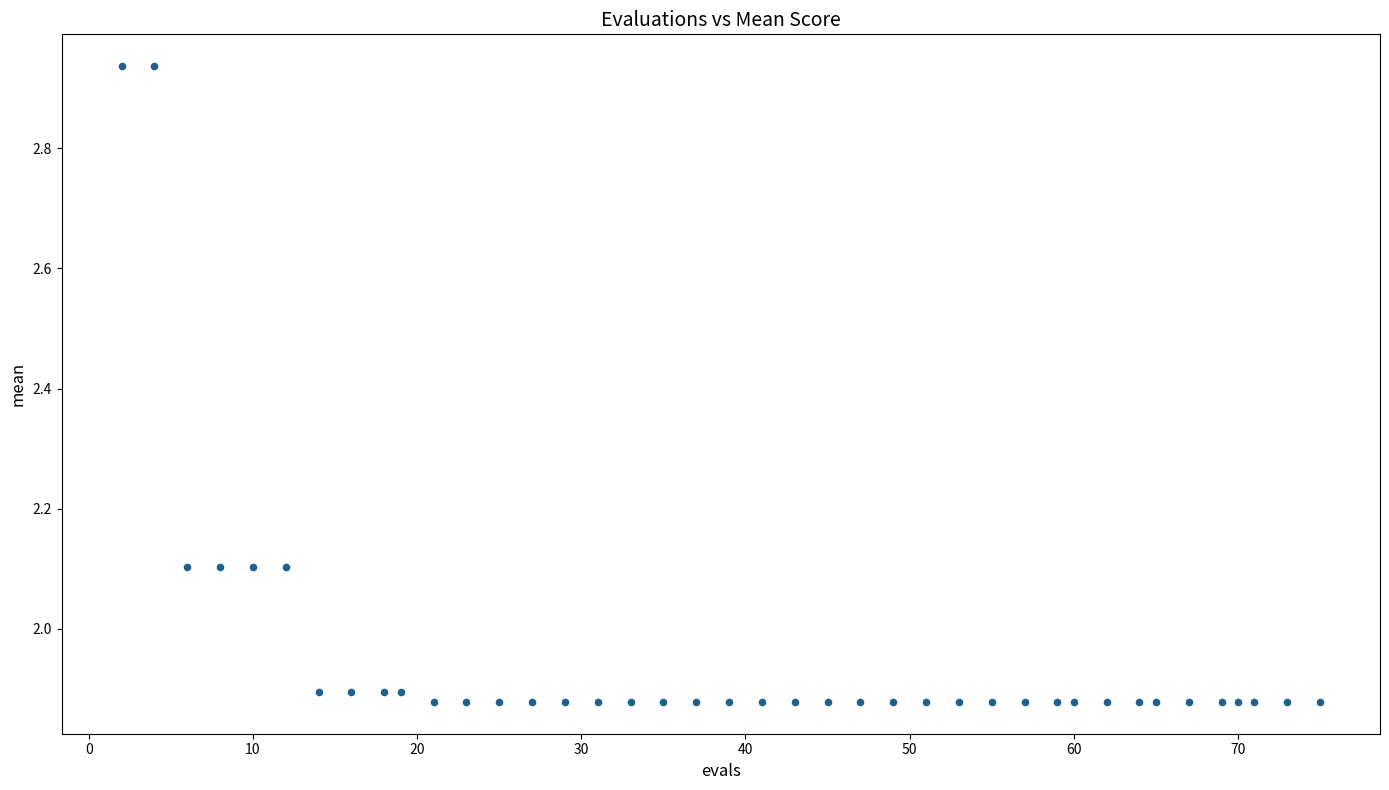

What is the range of X values (max minus min)?

73.0